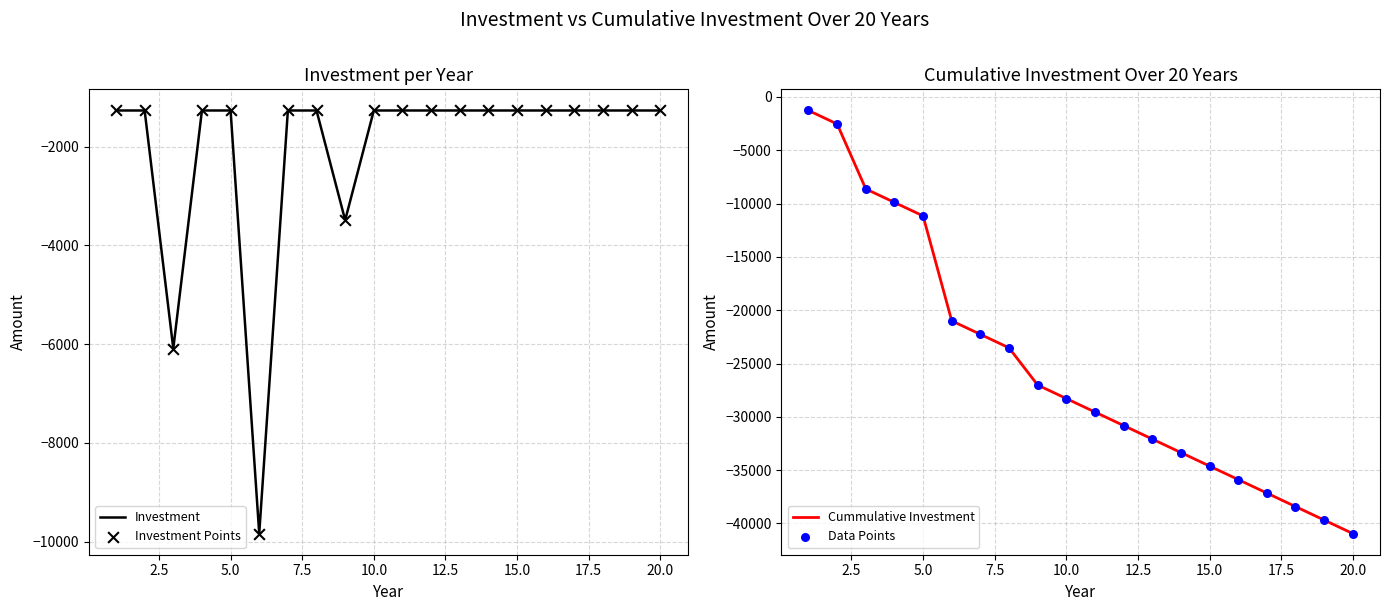

Which series reaches the maximum Y coordinate?

Investment